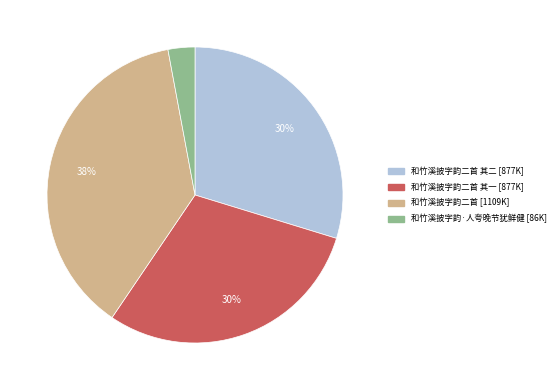

To the nearest percent, what is the difference between the largest and smallest slice percentages?

35%